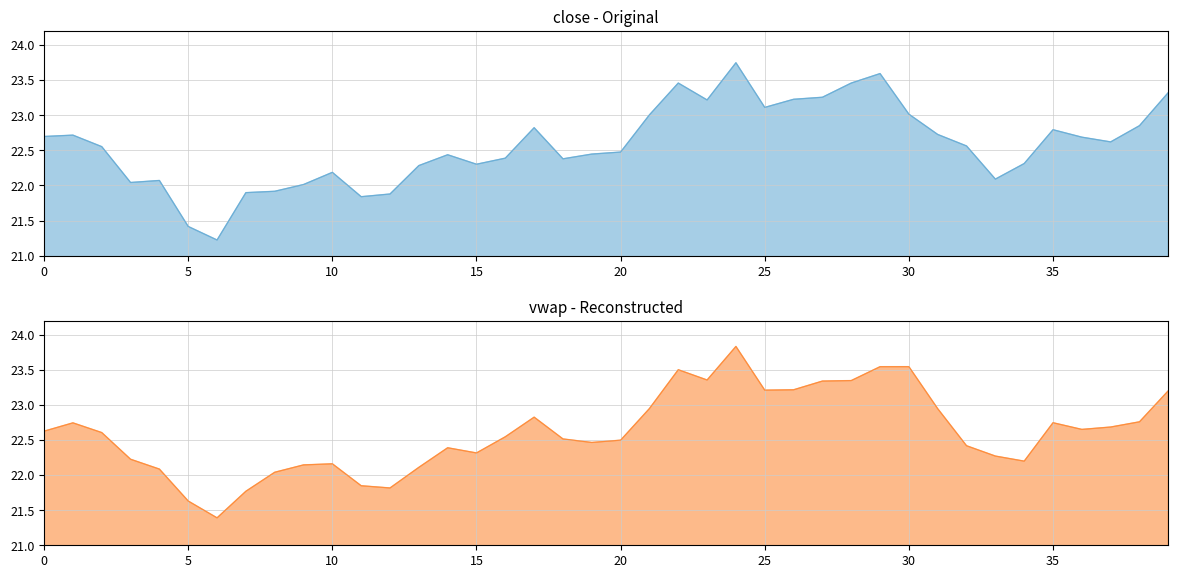

How many intersections are there between vwap and close?

18